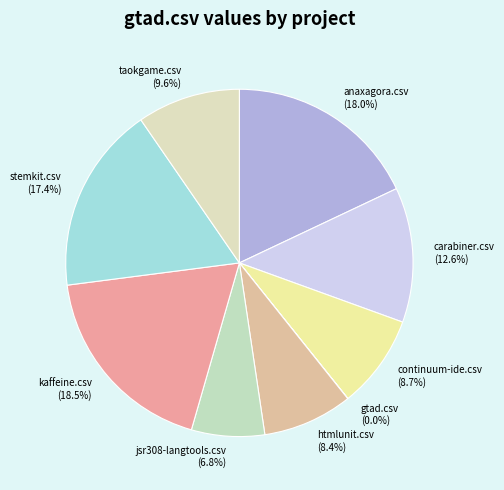

Is it true that anaxagora.csv is 4% of the pie?

False